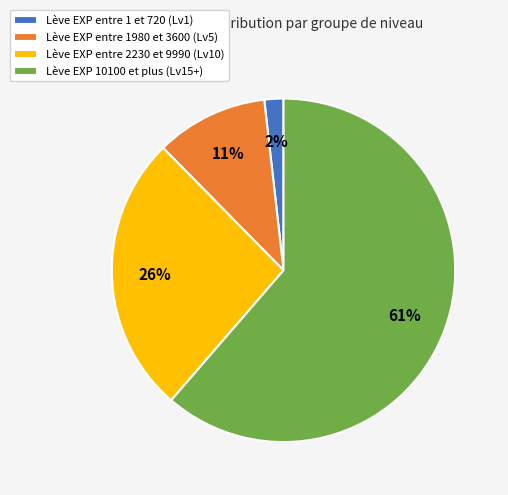

Does any single category account for the majority?

Yes